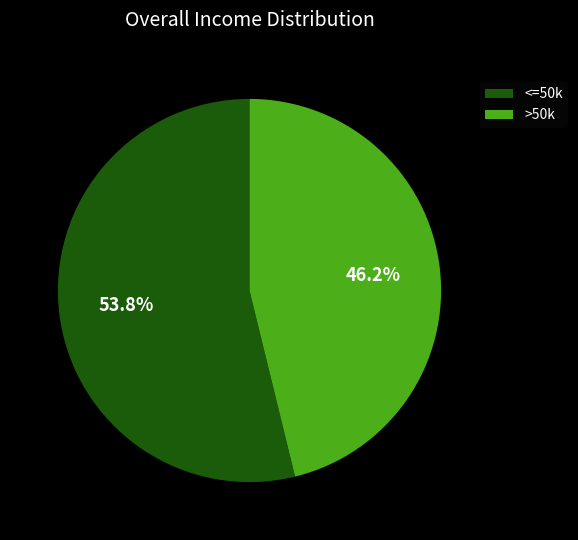

To the nearest percent, what is the difference between the largest and smallest slice percentages?

8%